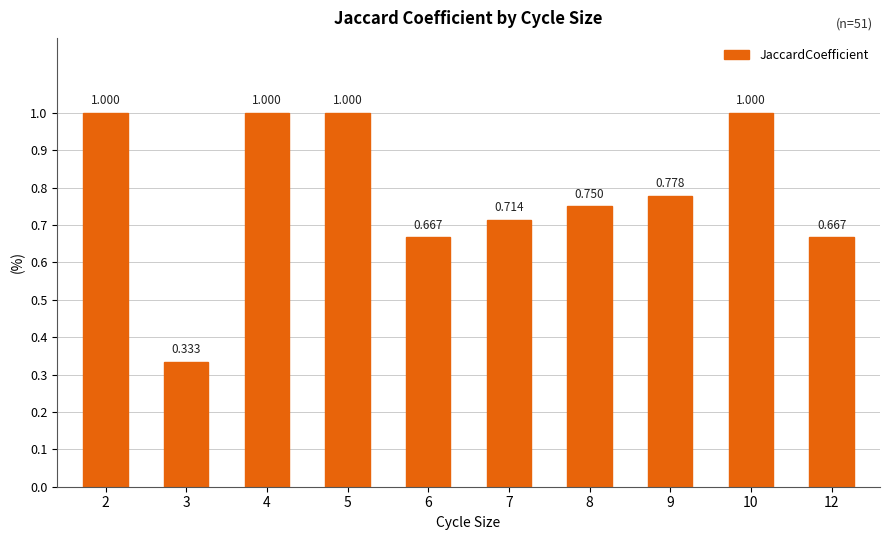

What is the difference between the maximum and minimum values?

0.7